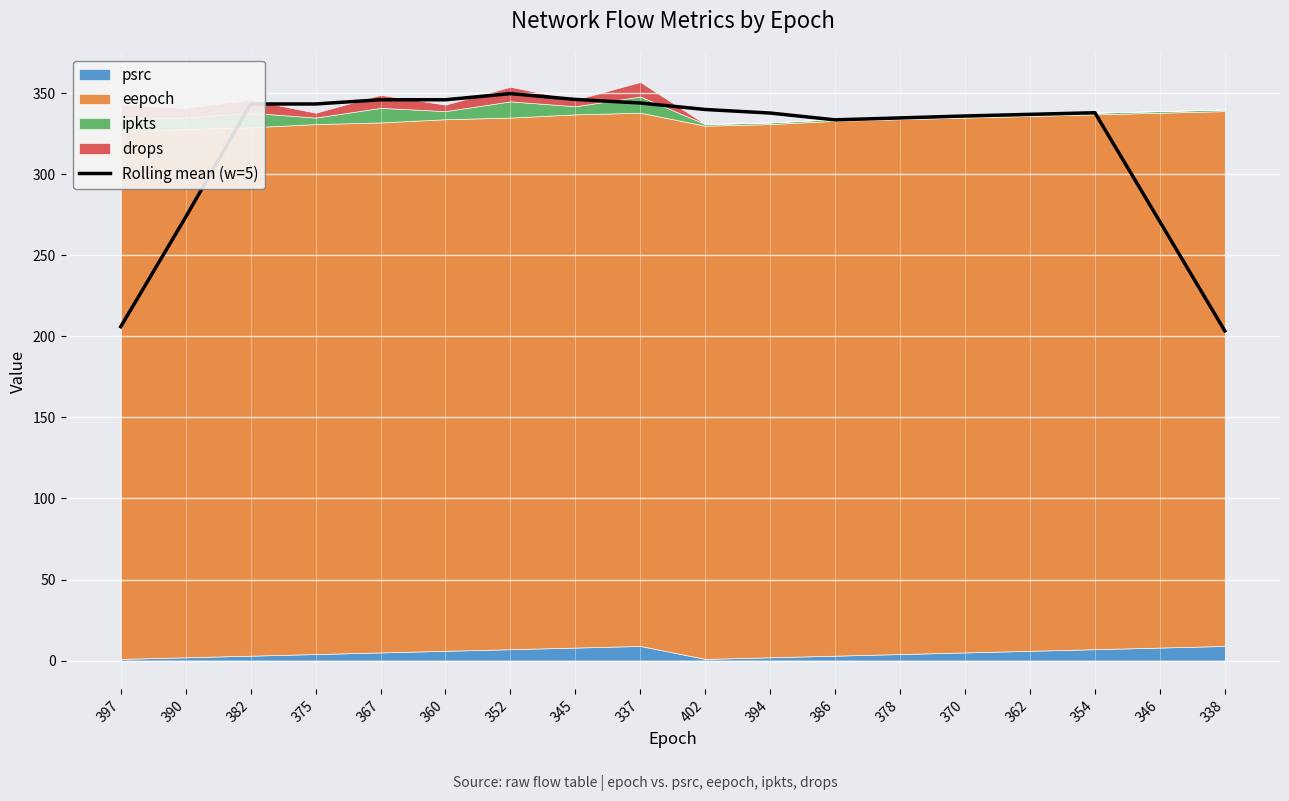

Rank the categories by value from lowest to highest.

338, 397, 346, 390, 386, 378, 370, 362, 394, 354, 402, 382, 375, 337, 360, 367, 345, 352